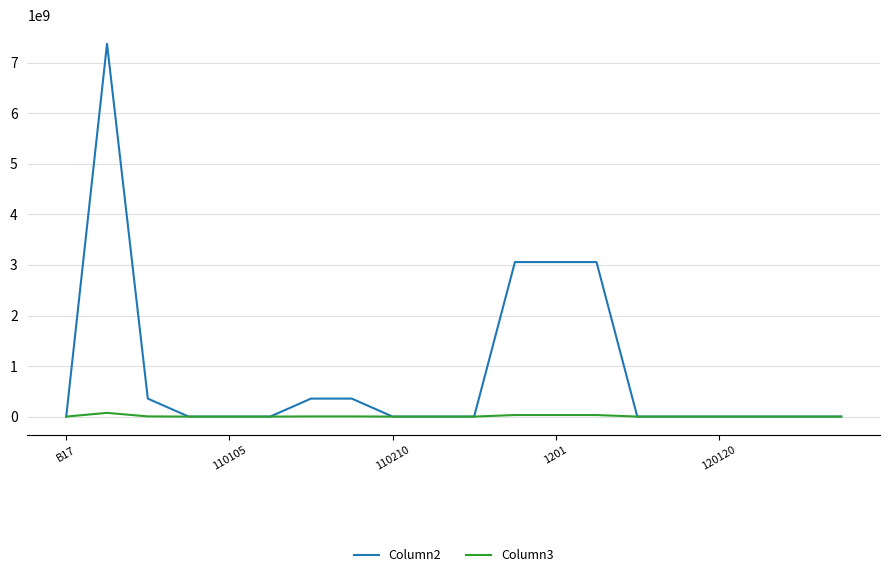

Which series has the largest total across all categories?

Column2